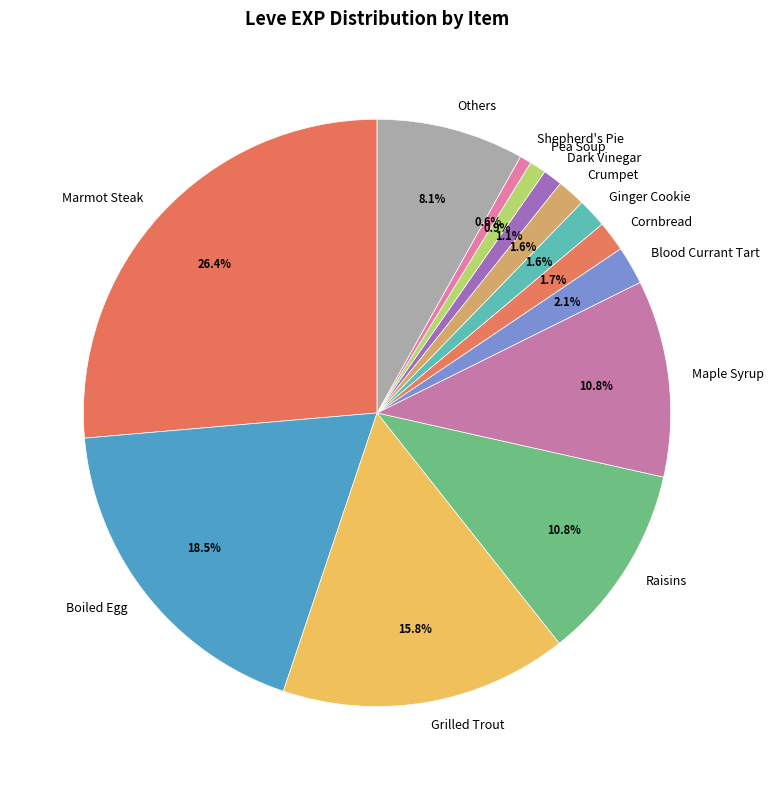

How many segments does this pie chart have?

13